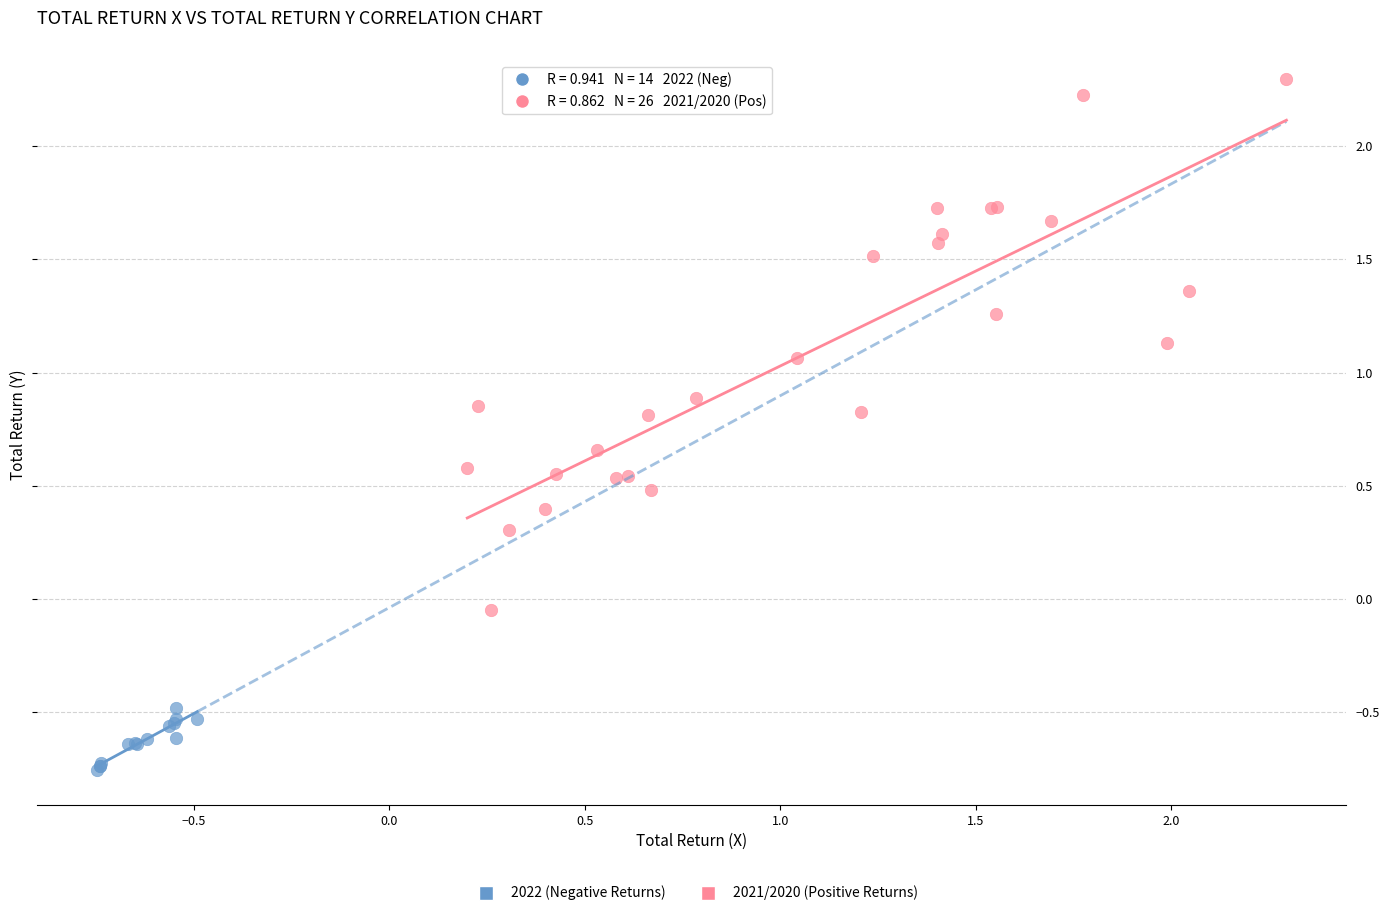

Which series reaches the minimum Y coordinate?

2022 (Negative Returns)